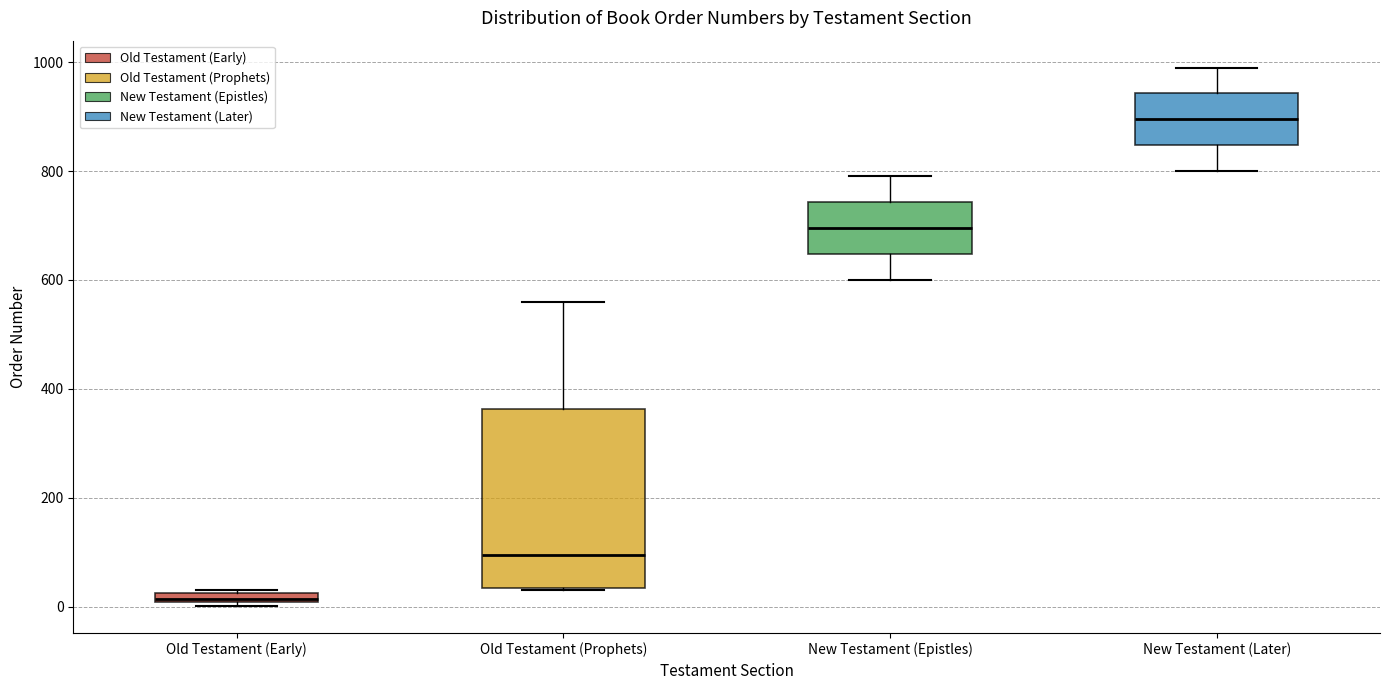

Where does the median line of the box for New Testament (Epistles) sit on the y-axis? The values are not printed on the chart, so give them approximately, as read against the axis.

700